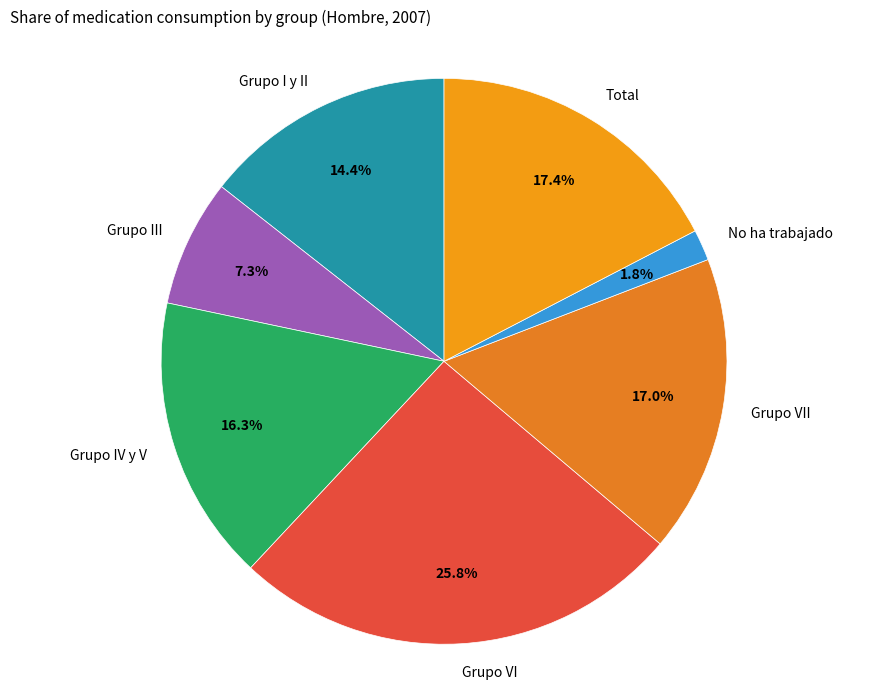

What is the total percentage of Grupo III and Grupo I y II?

21.7%